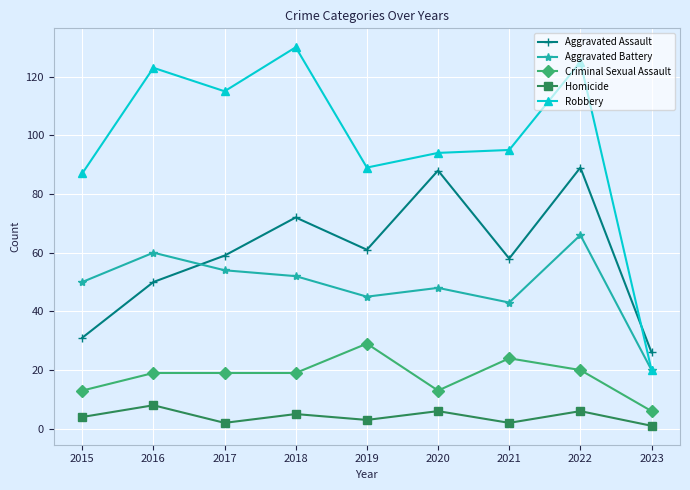

At which category does Robbery reach its first local valley?

2017